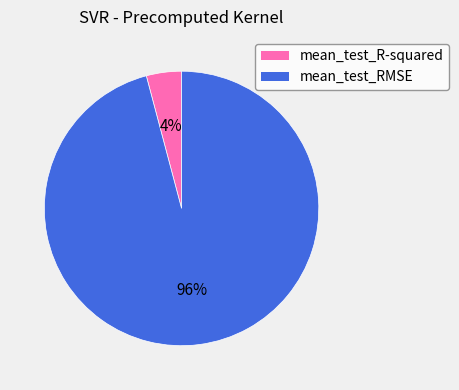

What percentage is the mean_test_RMSE slice, to the nearest percent?

96%